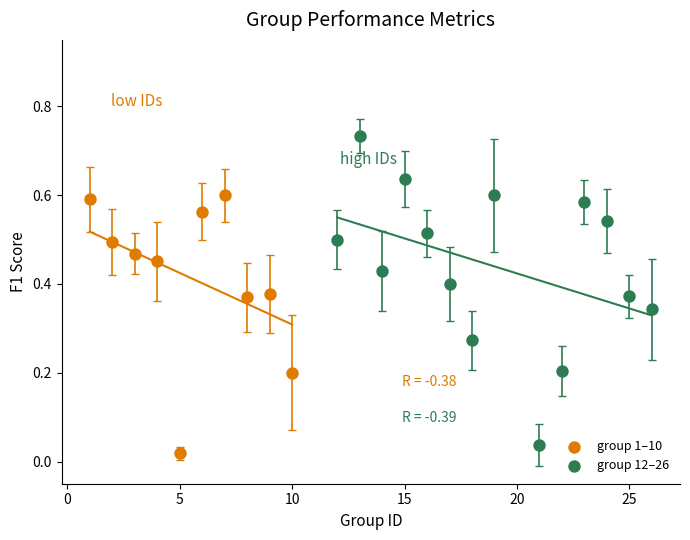

Which series reaches the minimum Y coordinate?

group 1–10